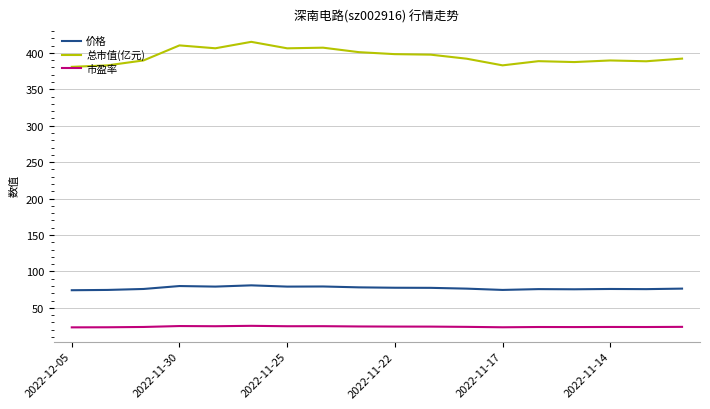

List the series in order of their peak value, lowest first.

市盈率, 价格, 总市值(亿元)